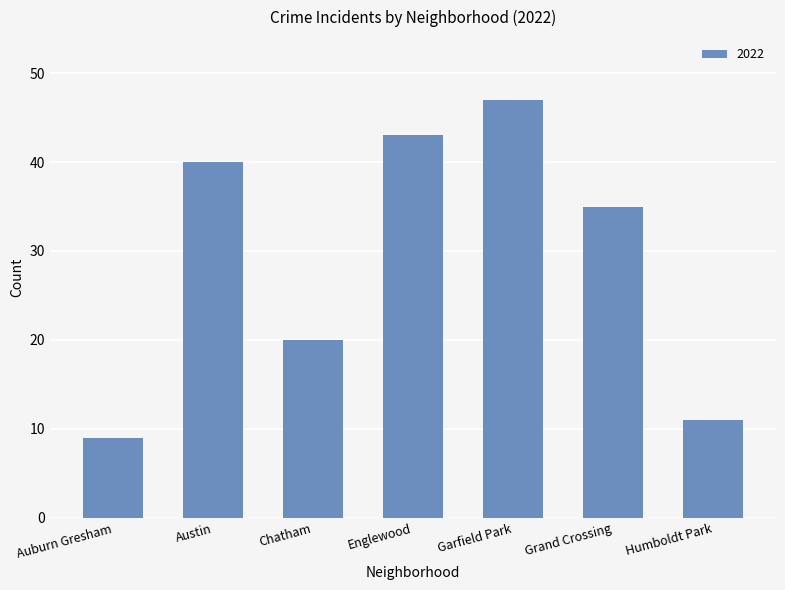

Does the chart contain any negative values?

No